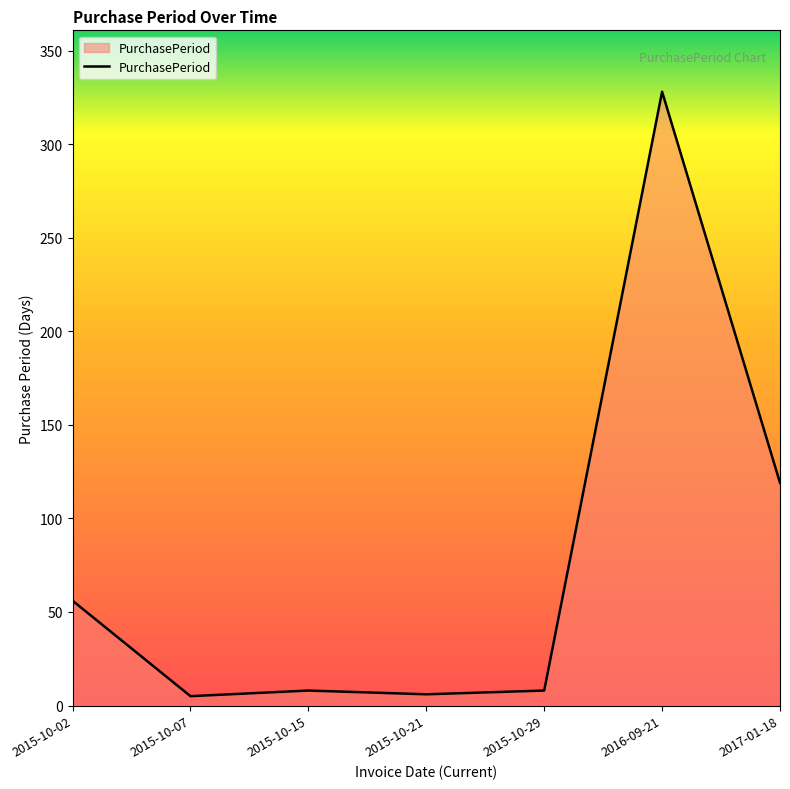

What is the difference between the second highest and second lowest values?

113